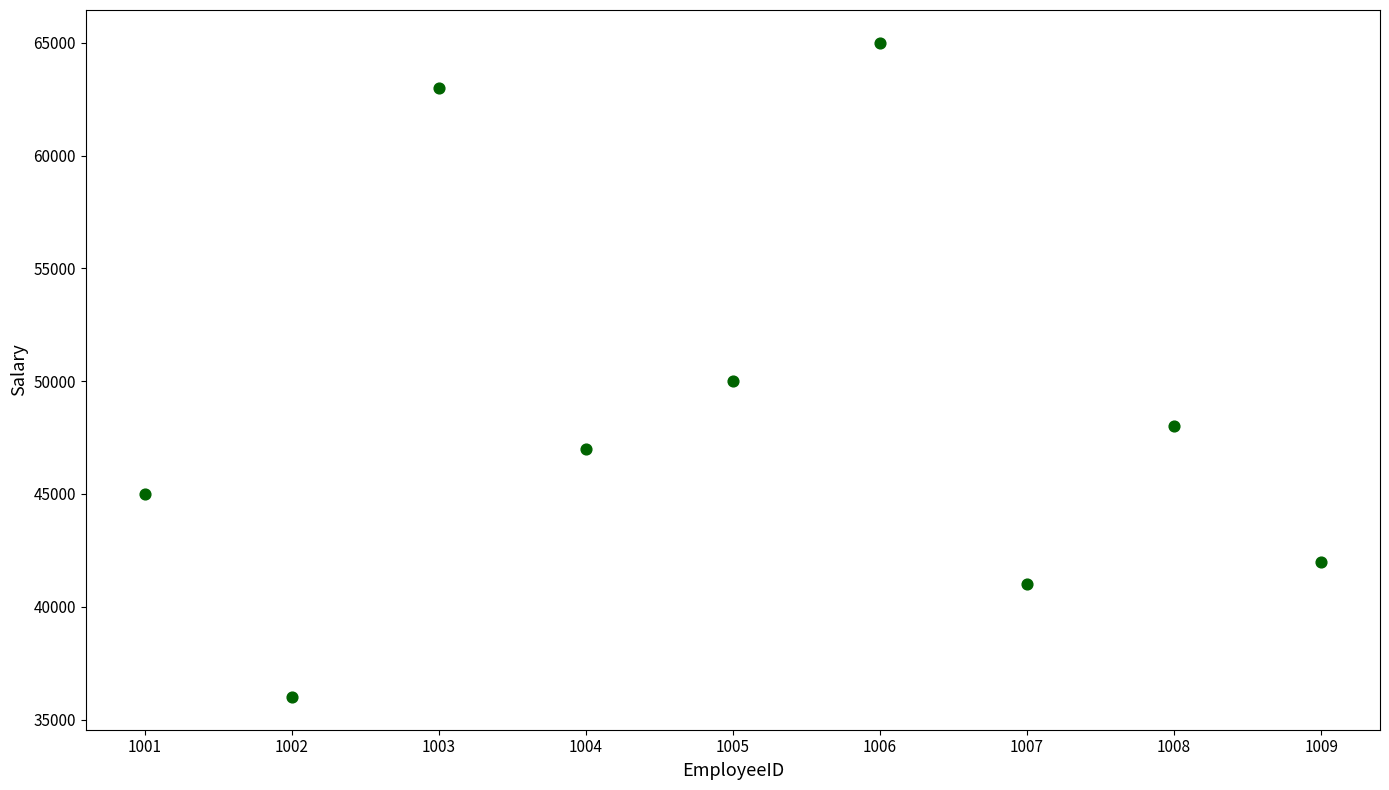

What is the average Y value?

48556